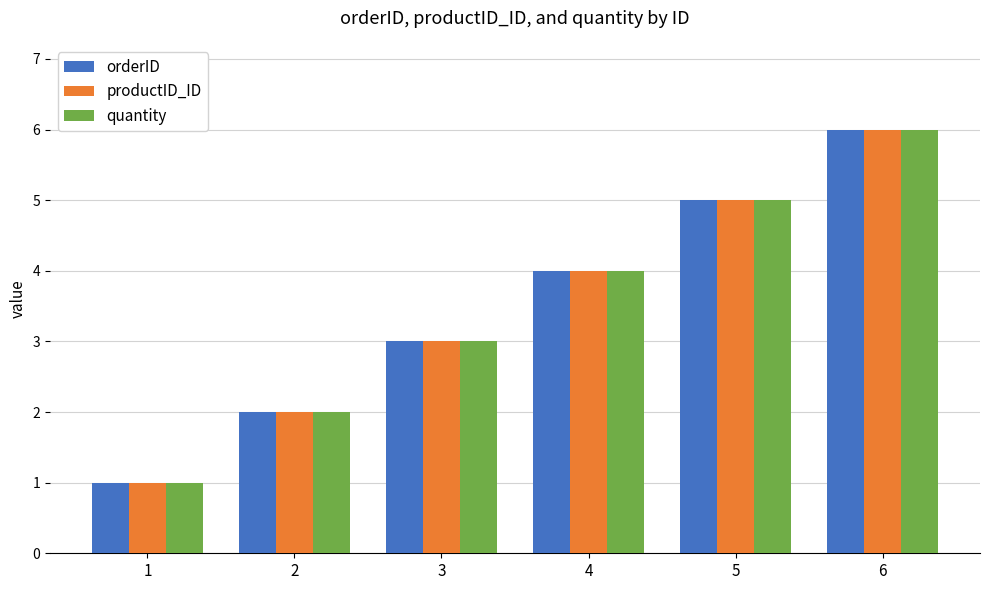

Is it true that quantity equals 3 at 6?

False